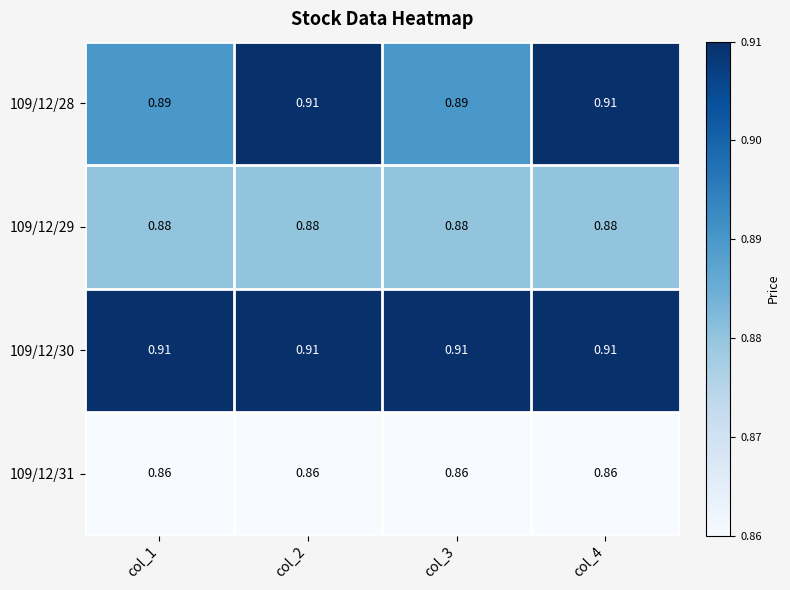

Which series has the largest range (max minus min)?

109/12/28